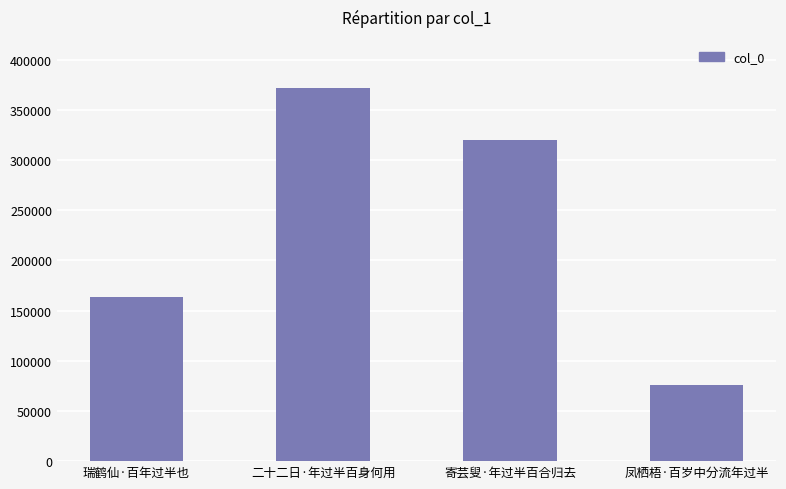

List the labels in order of value, largest first.

二十二日·年过半百身何用, 寄芸叟·年过半百合归去, 瑞鹤仙·百年过半也, 凤栖梧·百岁中分流年过半